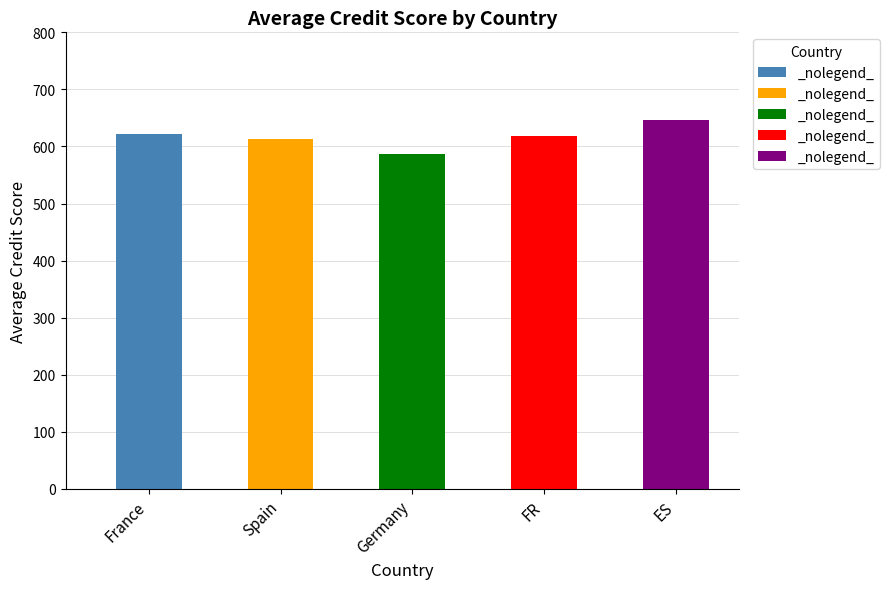

What is the label of the 5th bar from the right?

France